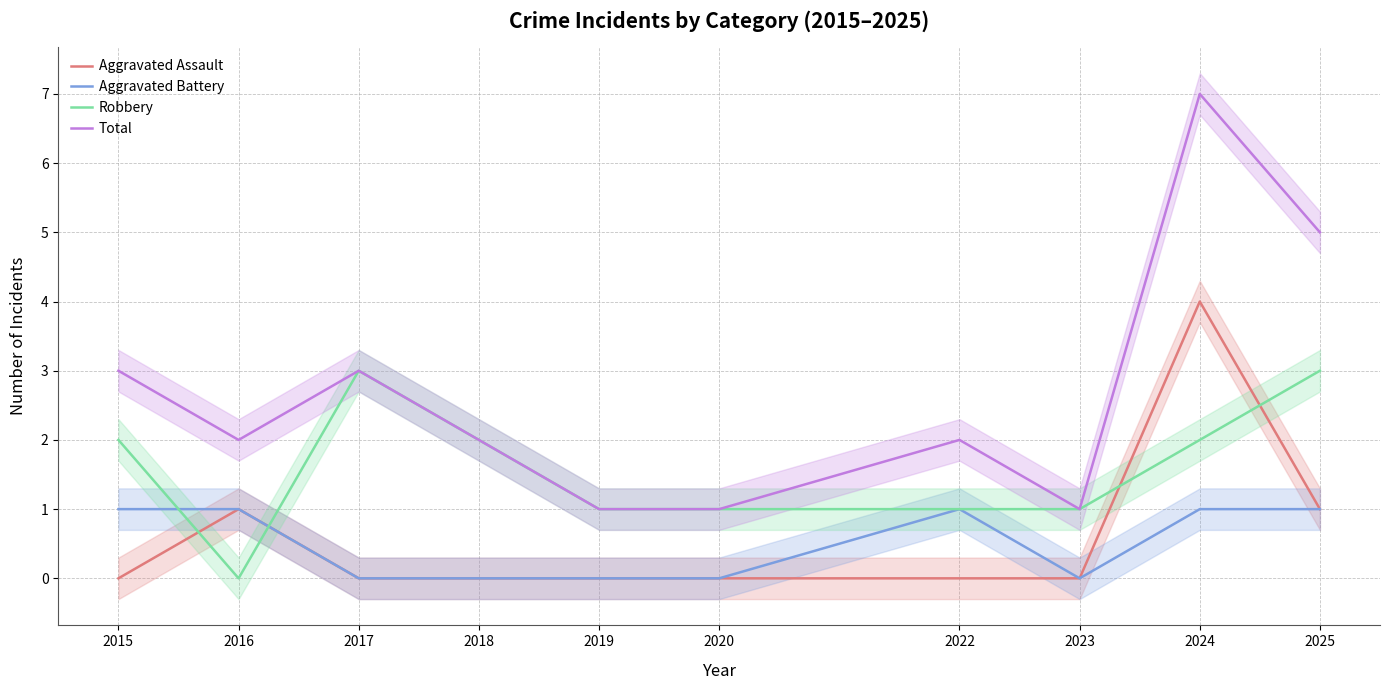

At how many categories does at least one series exceed 3?

2